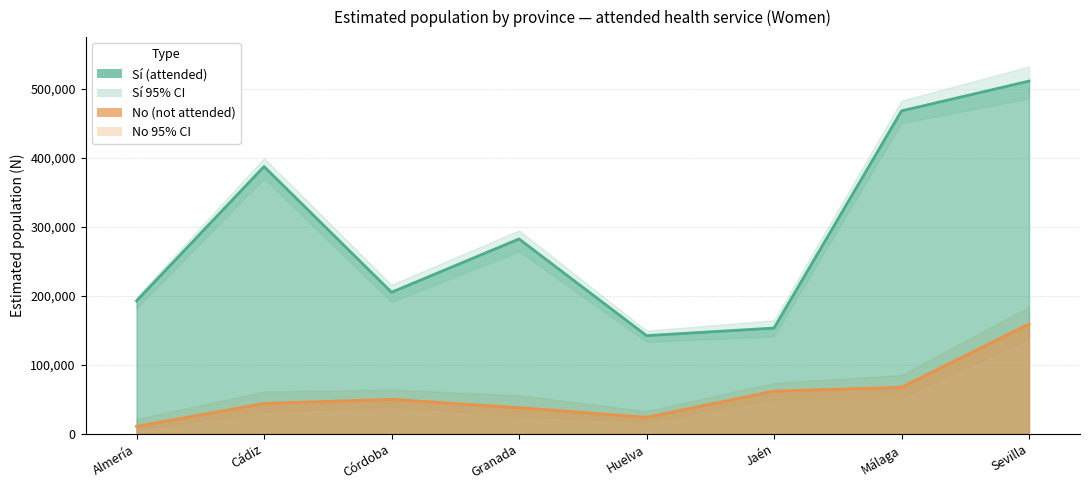

Reading left to right, extract all data points from this chart.

Sí (estimated): 192811	387540	205331	282580	142451	153419	468244	511400
Sí (lower CI): 182212	370234	191177	264574	133650	141410	450579	486212
Sí (upper CI): 198014	399769	216291	294989	149708	164665	483152	532568
No (estimated): 10943	44118	50085	37980	24062	62013	67558	159241
No (lower CI): 5740	31889	39125	25571	16805	50767	52650	138073
No (upper CI): 21542	61424	64239	55986	32863	74022	85223	184429